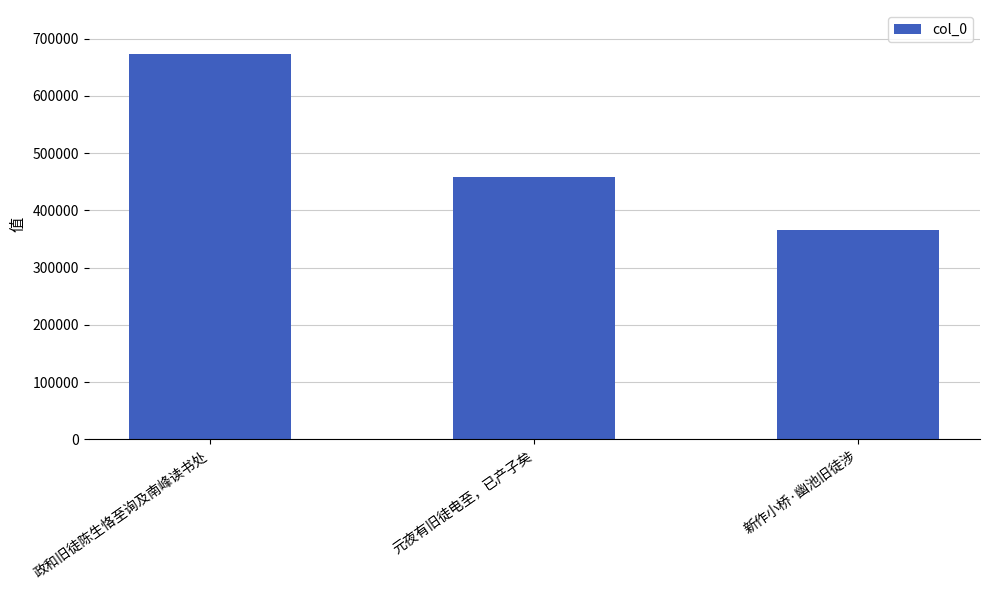

What is the average value?

499550